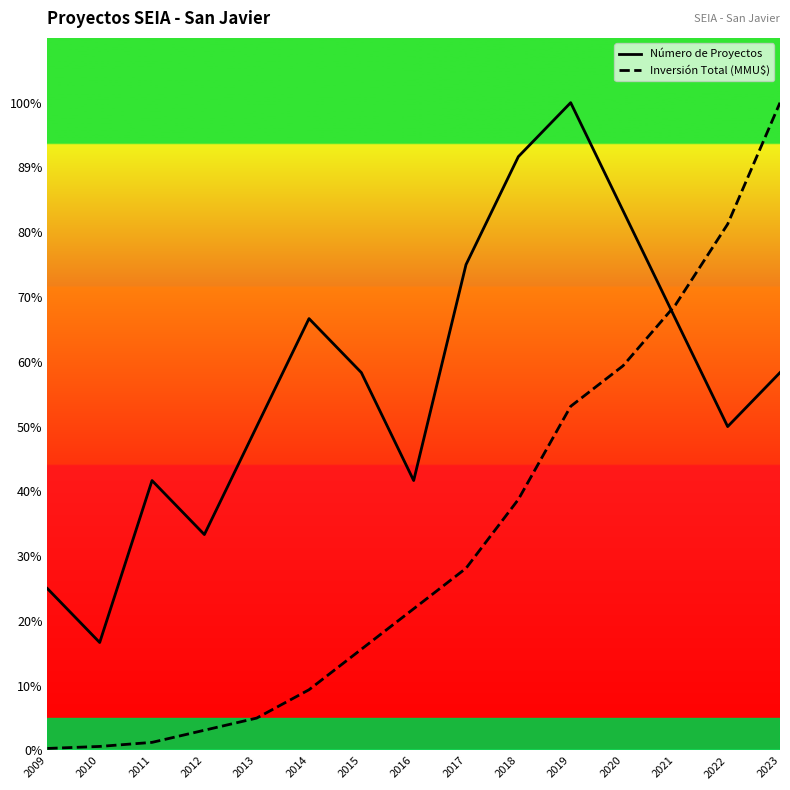

The value of Número de Proyectos at 2022 is 6.0. True or false?

True